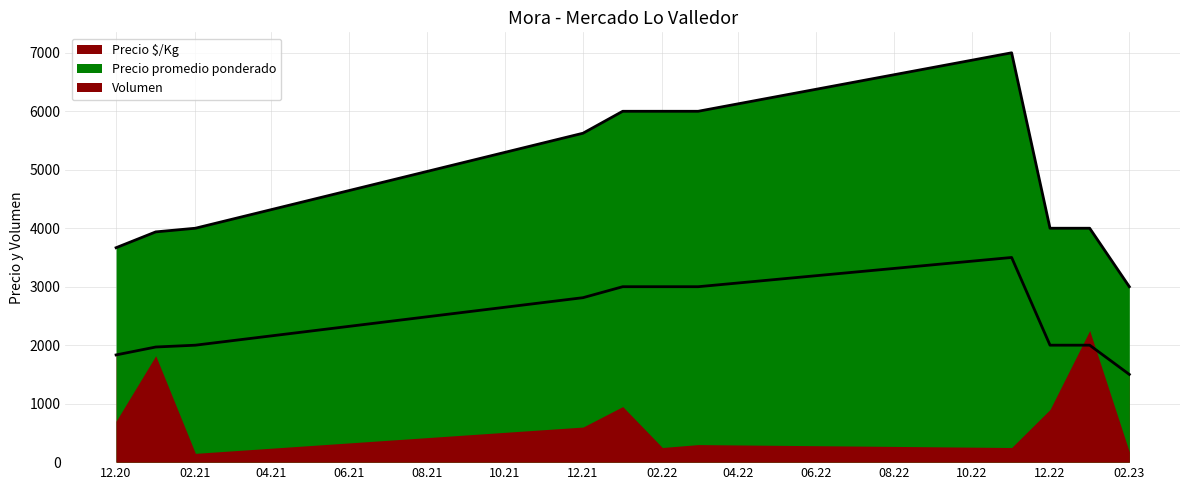

What are all the series names shown in the legend?

Volumen, Precio promedio ponderado, Precio $/Kg